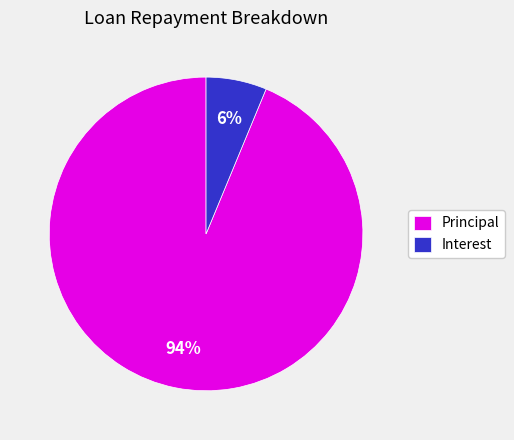

What percentage is the Principal slice, to the nearest percent?

94%